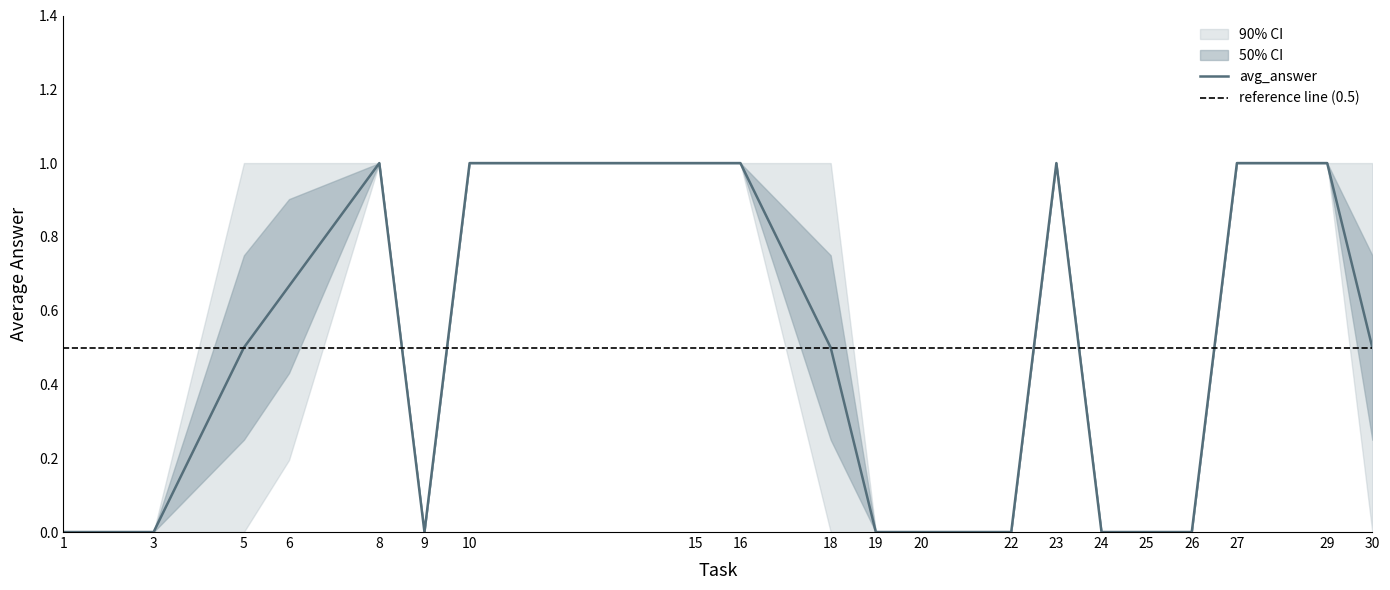

At which category is the sum across all series the highest?

15